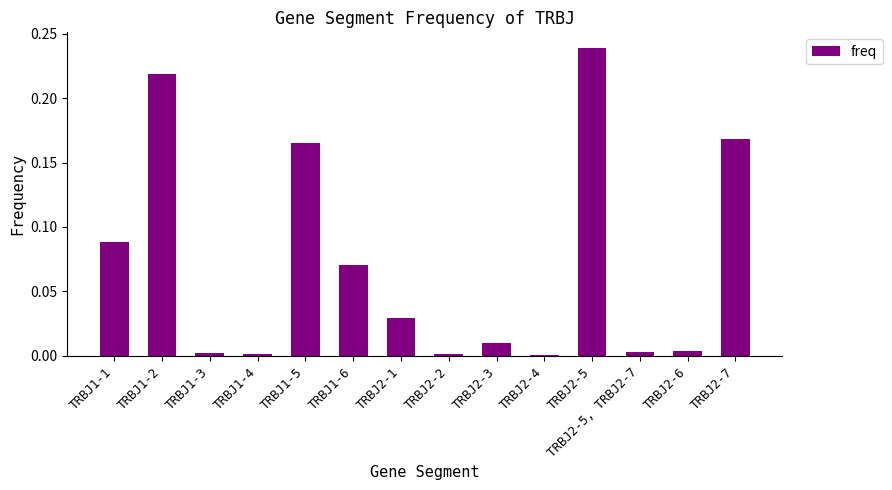

What is the change in value from TRBJ1-6 to TRBJ2-7?

+0.1